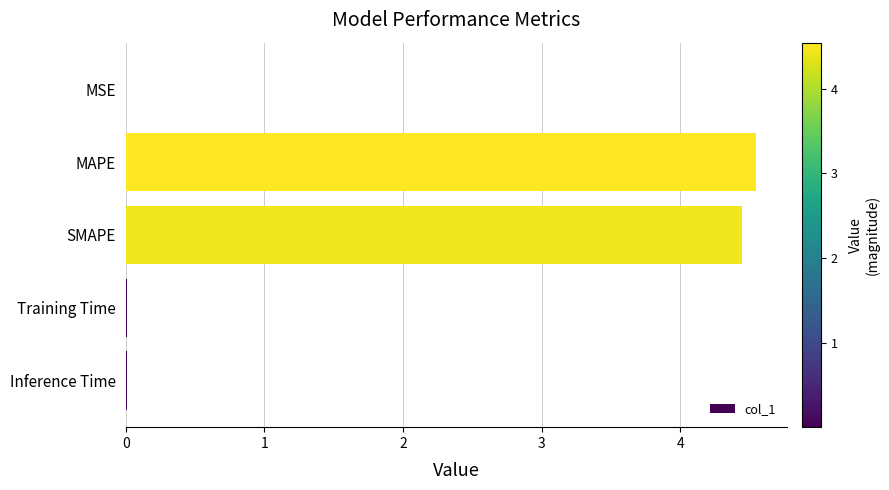

Between MAPE and SMAPE, which is larger?

MAPE